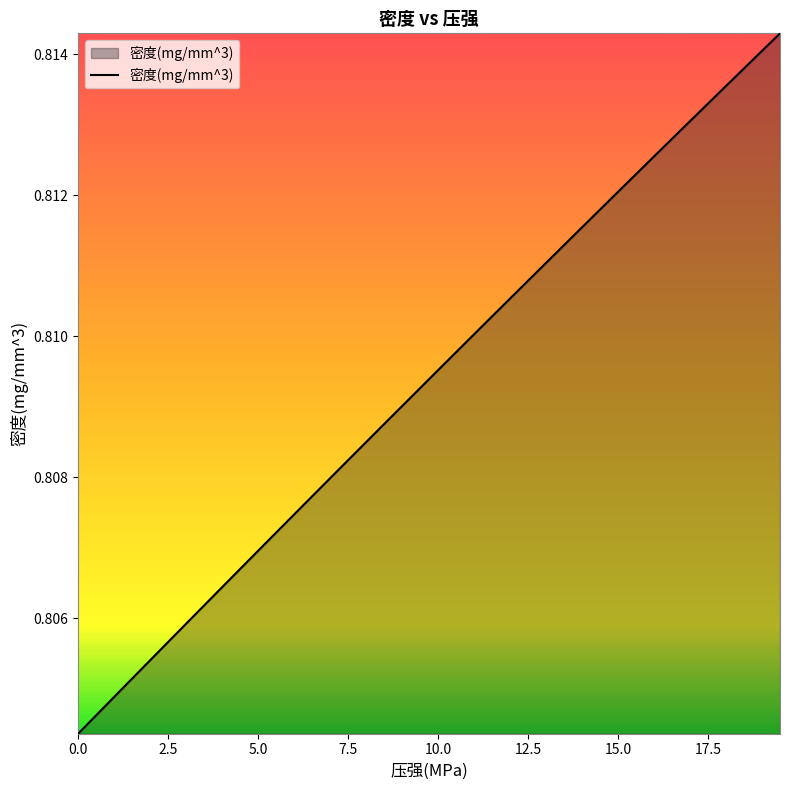

Which has a higher value, 12.5 or 17.5?

17.5